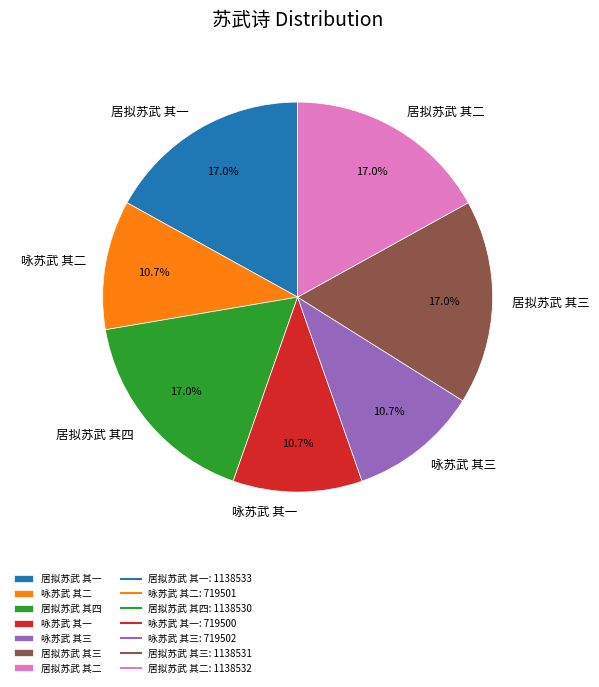

Is it true that 咏苏武 其一 is 11% of the pie?

True